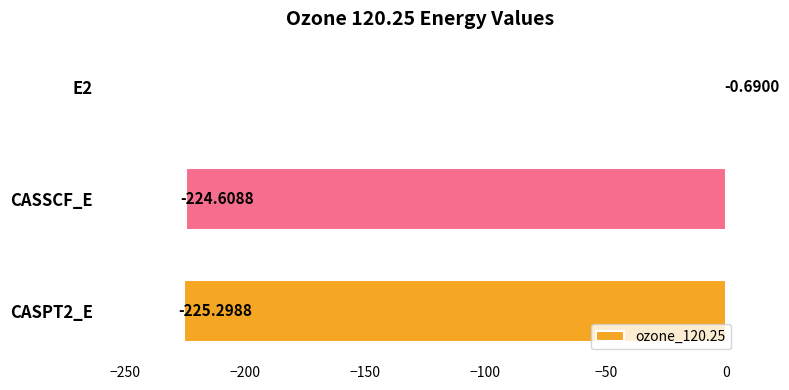

Where is the data nearest to the value -112?

E2